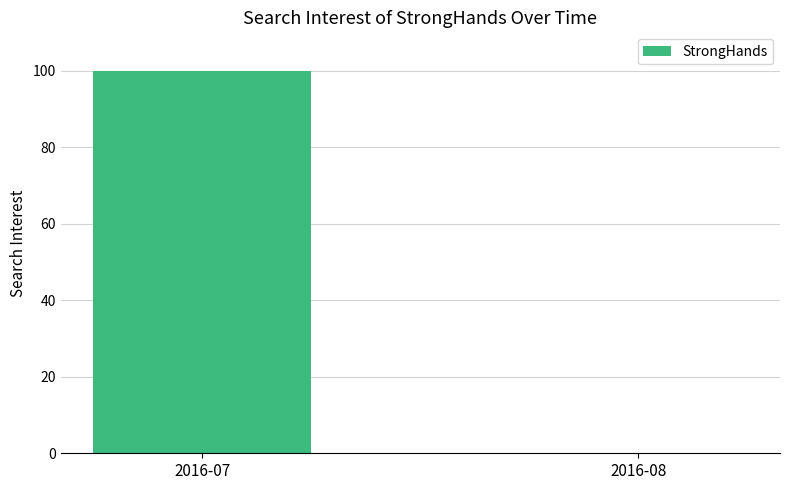

The chart shows a value of 140 at 2016-07. True or false?

False